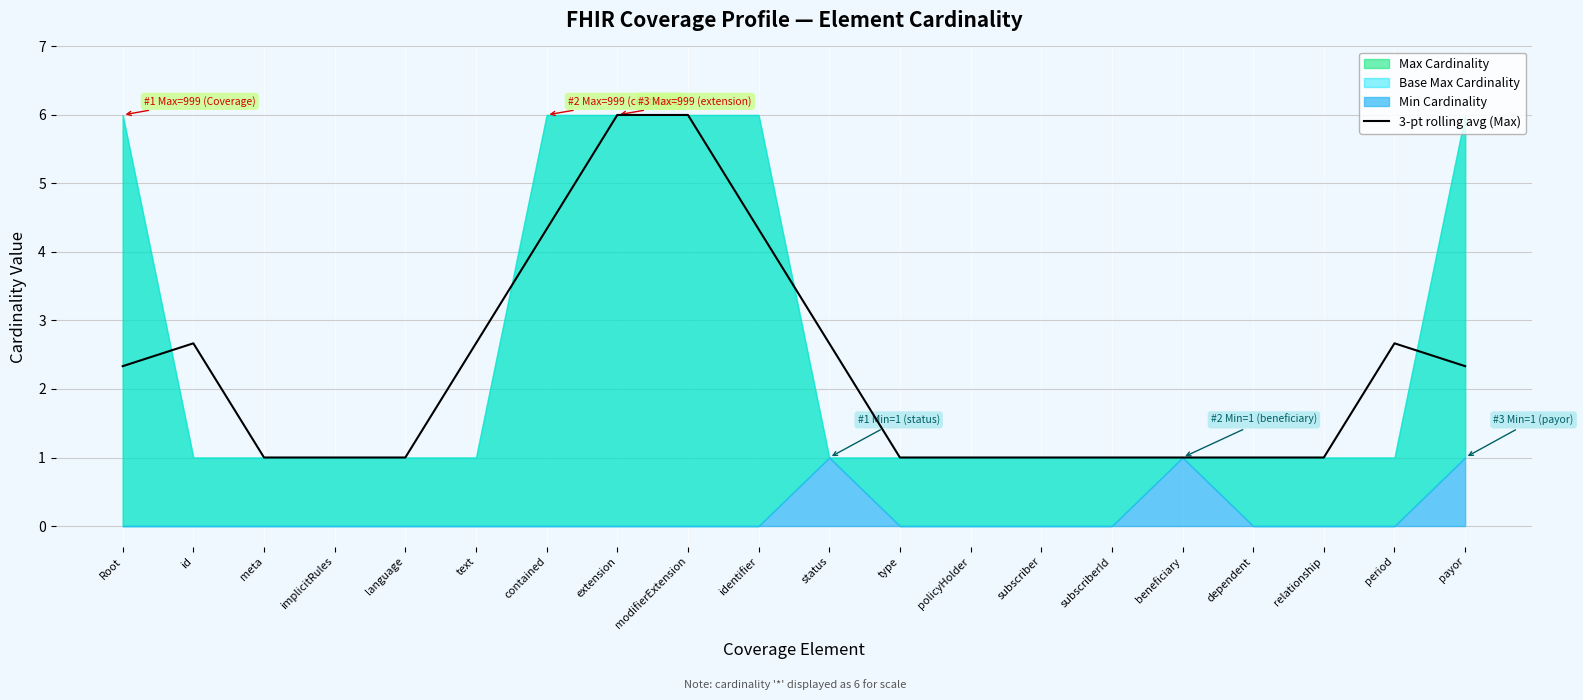

Is it true that the value at policyHolder is 1.4?

False